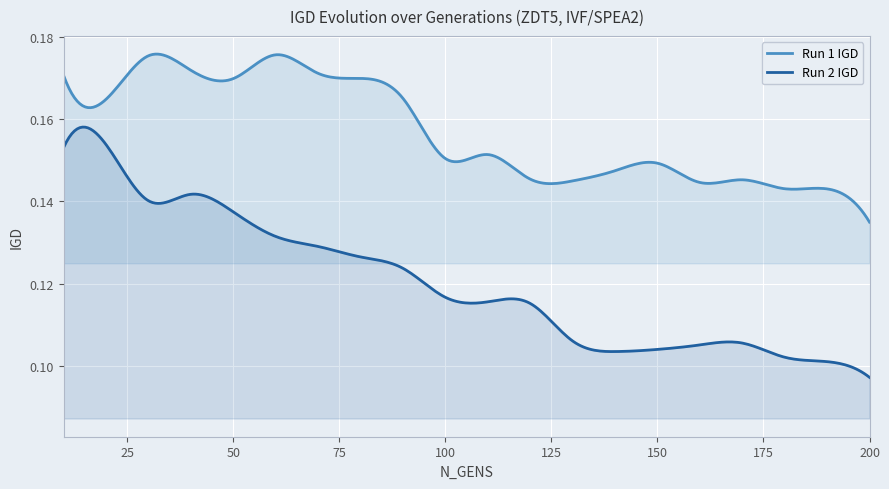

What are all the series names shown in the legend?

Run 1 IGD, Run 2 IGD